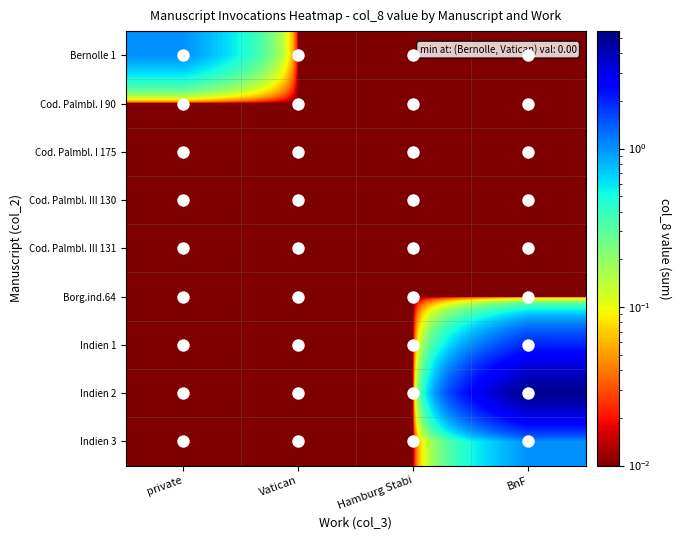

Which series has the largest total across all categories?

Indien 2